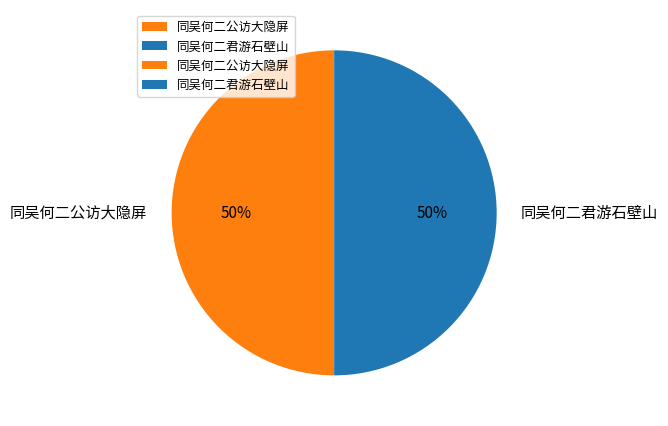

To the nearest percent, what is the average slice percentage?

50%